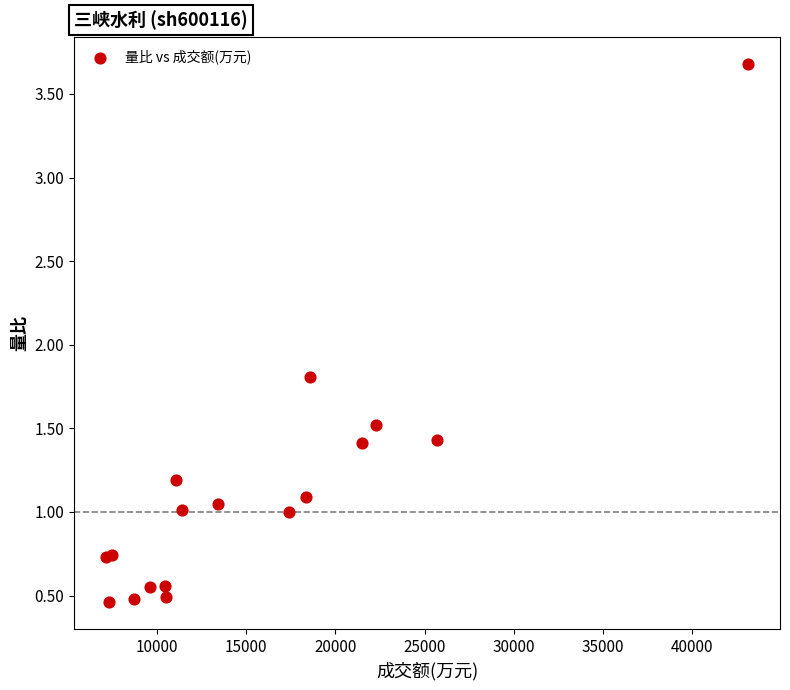

What Y value in the scatter plot is closest to 2?

1.8